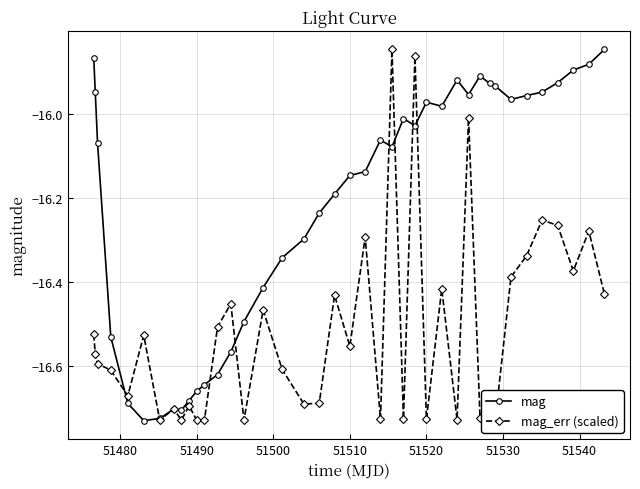

Rank the series by their average value, from lowest to highest.

mag_err (scaled), mag